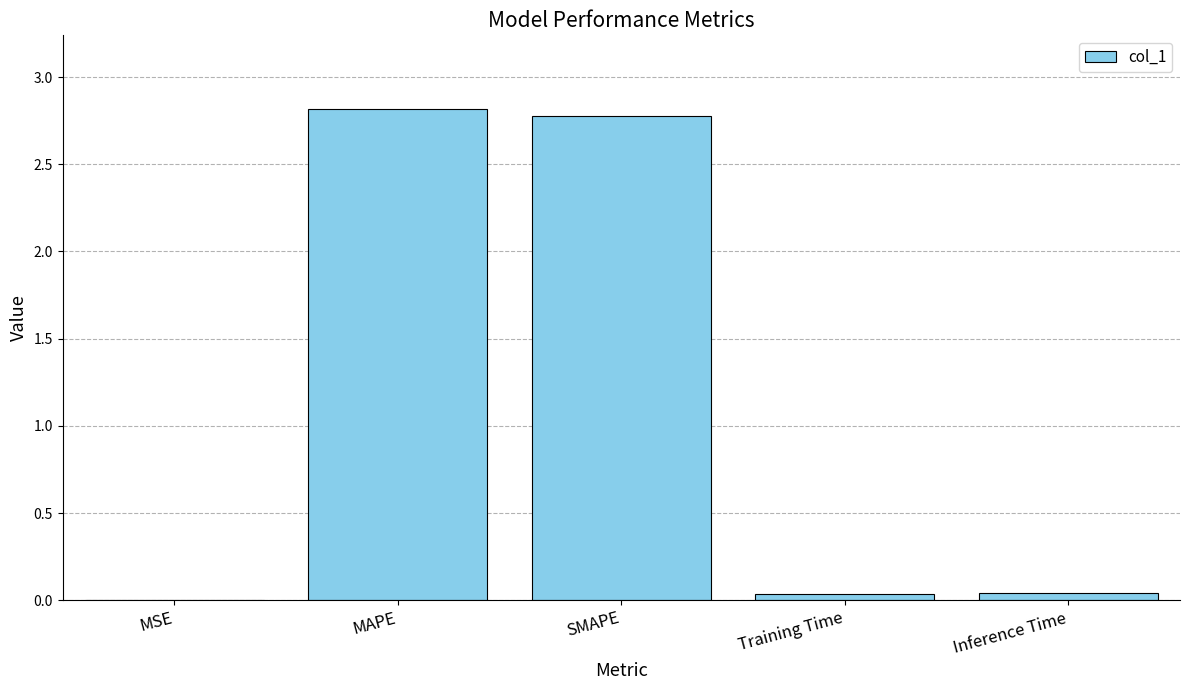

Which has a higher value, Inference Time or MAPE?

MAPE